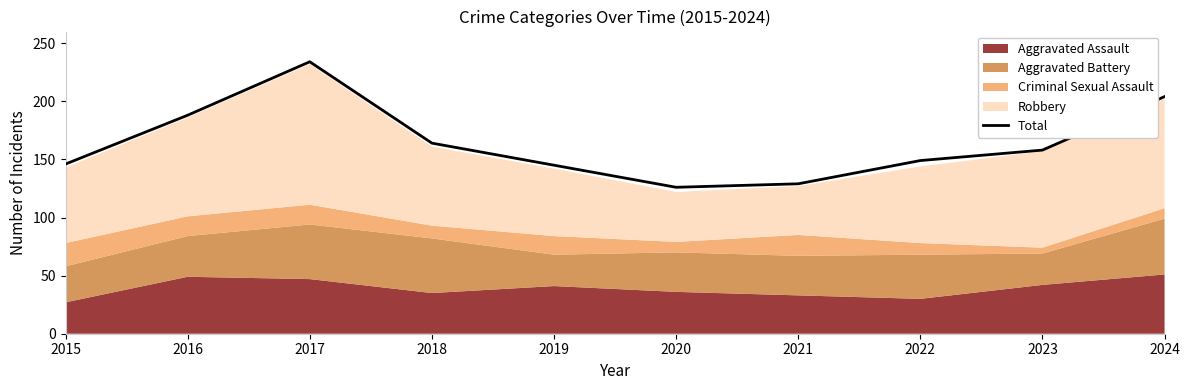

Rank the categories by value from lowest to highest.

2020, 2021, 2019, 2015, 2022, 2023, 2018, 2016, 2024, 2017